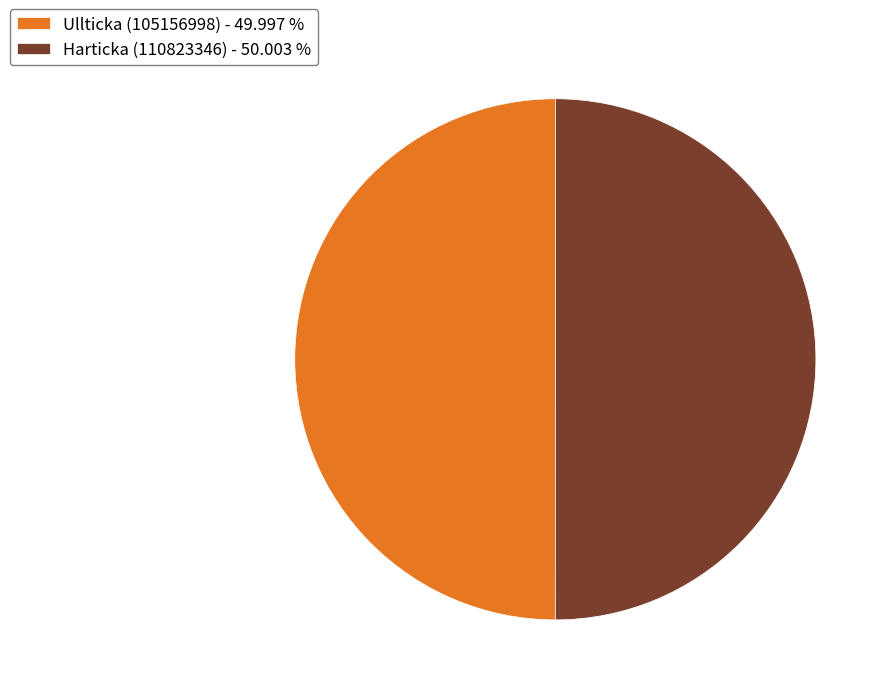

Combined, do Ullticka (105156998) - 49.997 % and Harticka (110823346) - 50.003 % account for over 50%?

Yes